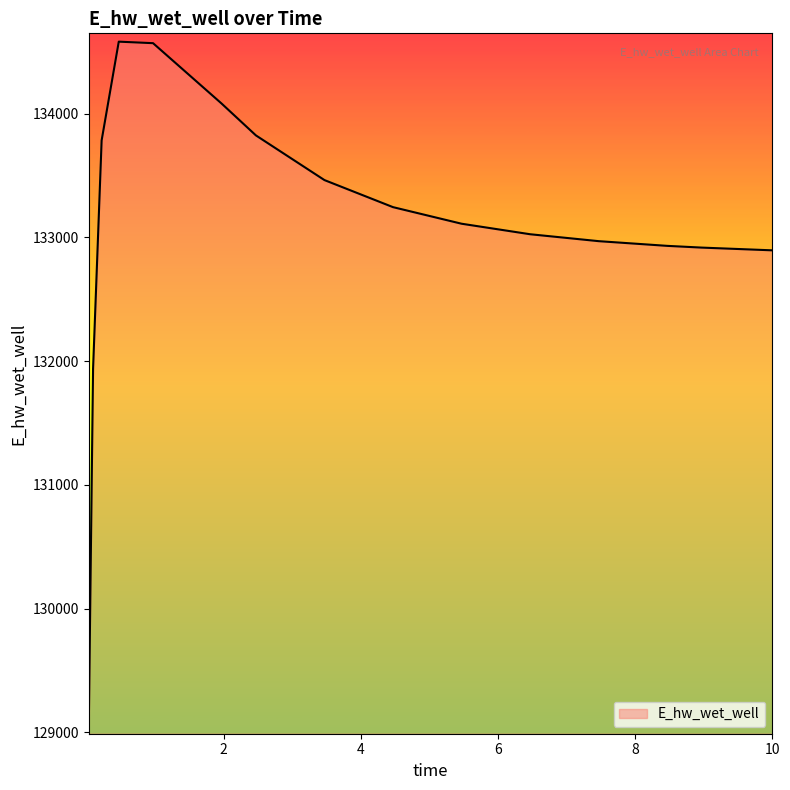

What is the maximum value shown in the chart?

134582.2